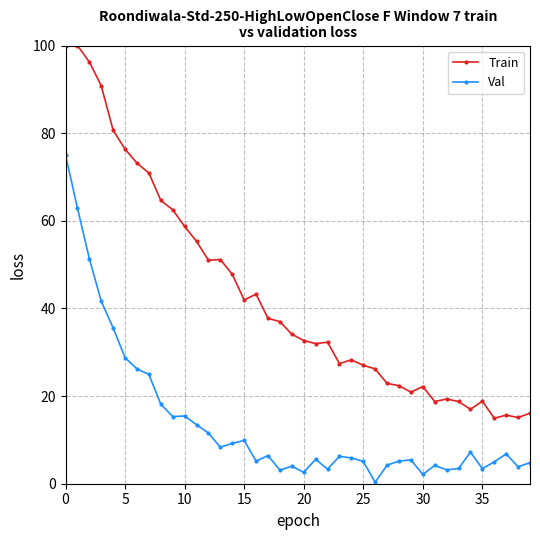

Which series has the largest total across all categories?

Train